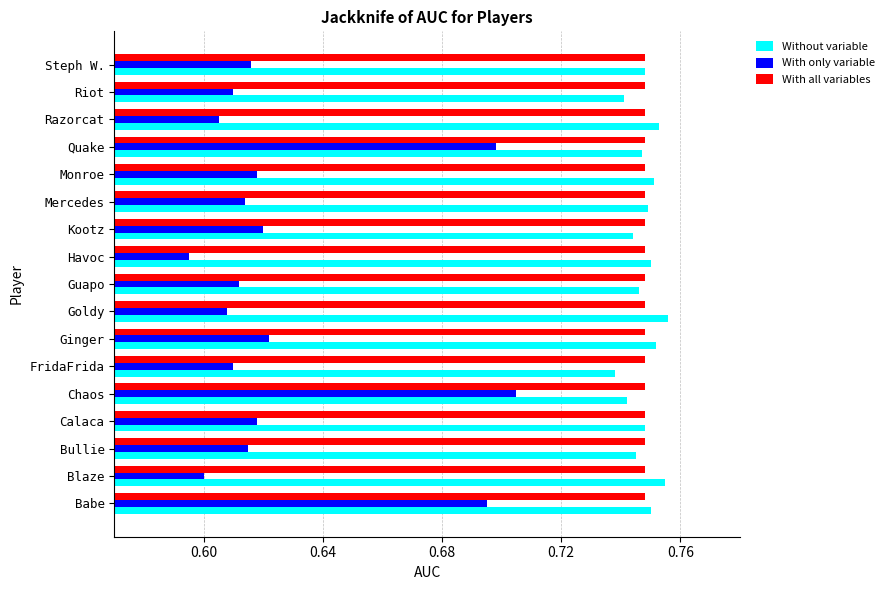

At how many categories does at least one series exceed 0?

17